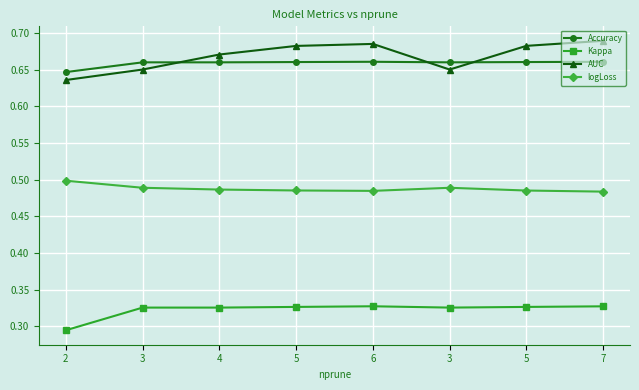

At how many categories does at least one series exceed 0?

8